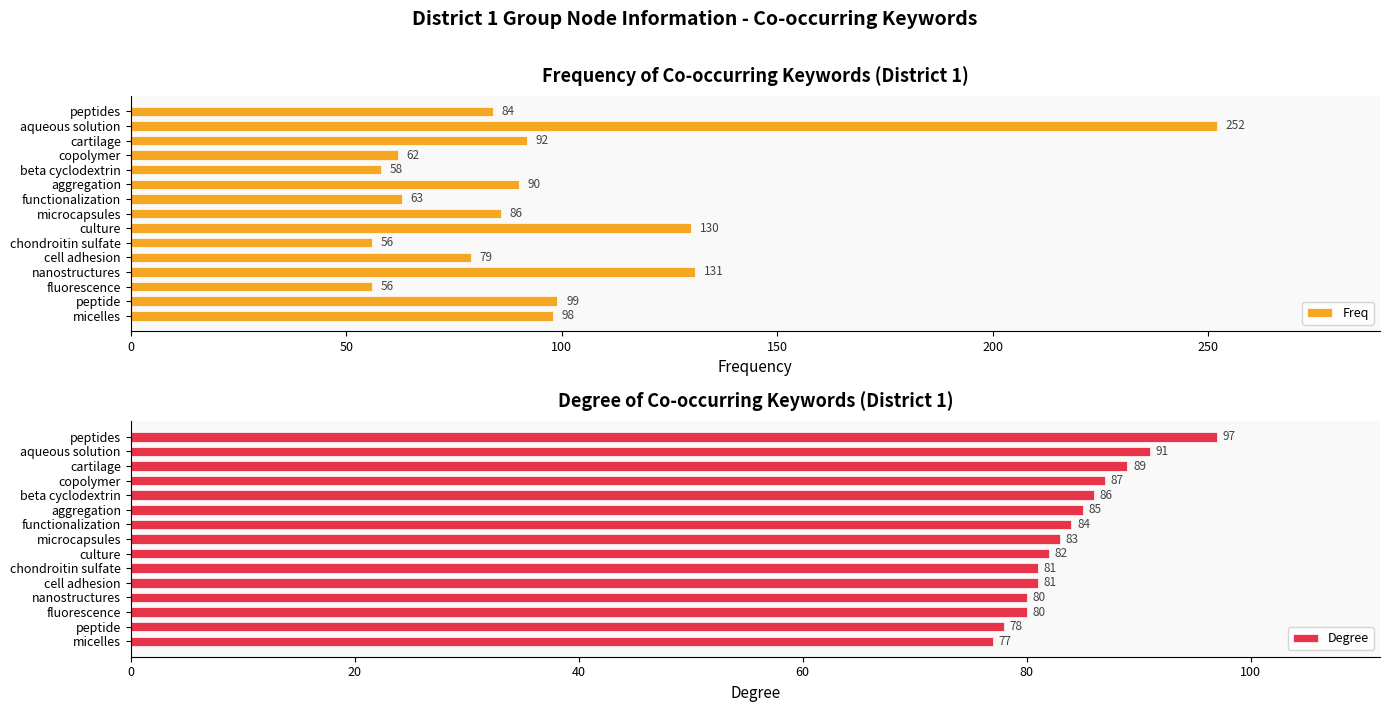

At how many categories does at least one series exceed 248?

1